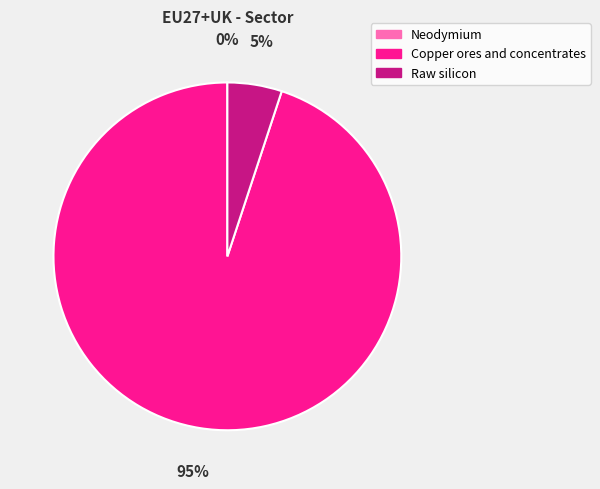

Does Copper ores and concentrates account for over 50% of the chart?

Yes